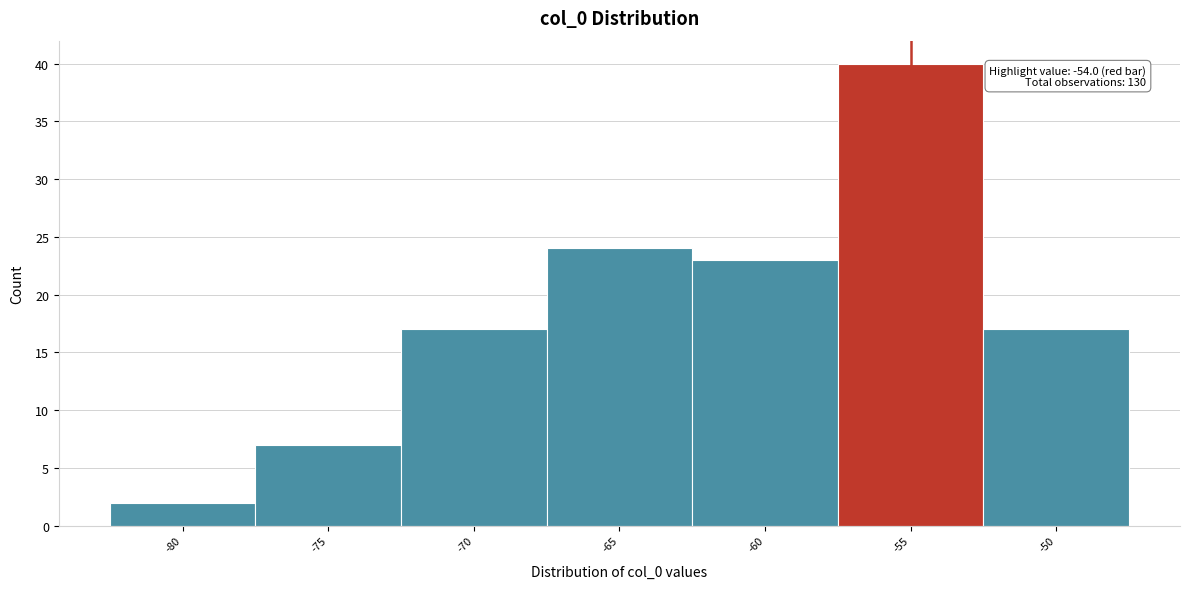

Reading left to right, what are all the values shown in this chart?

2	7	17	24	23	40	17